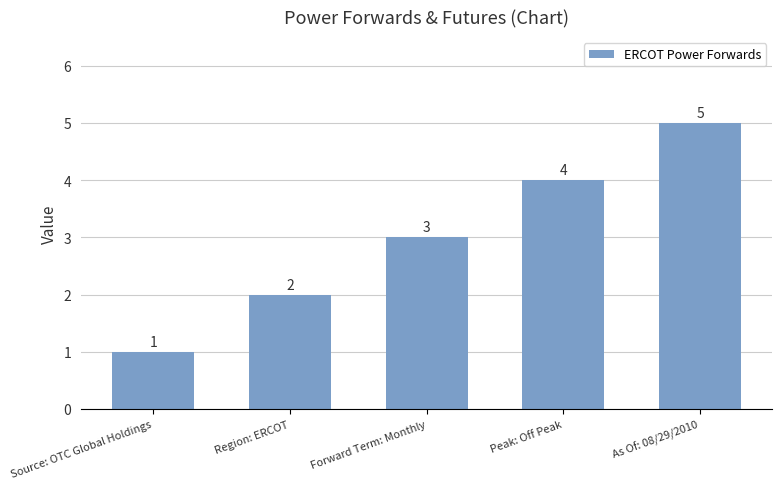

What is the smallest value displayed?

1